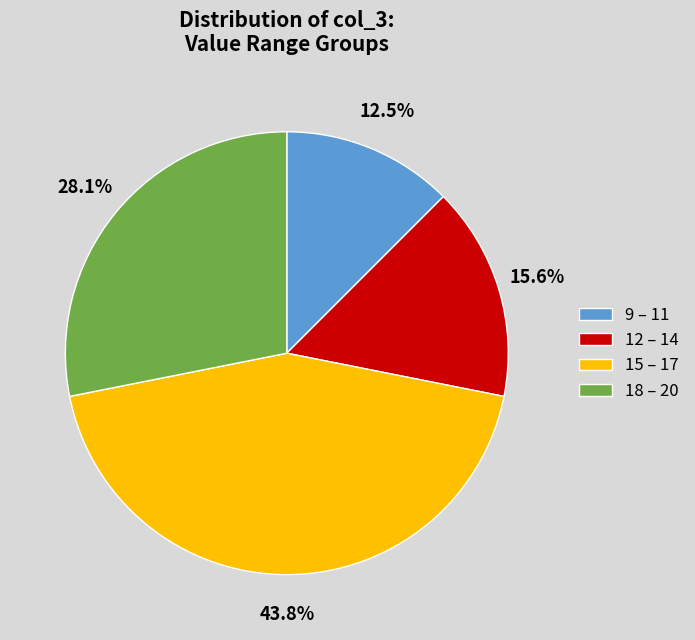

Between 15 – 17 and 12 – 14, which is larger?

15 – 17